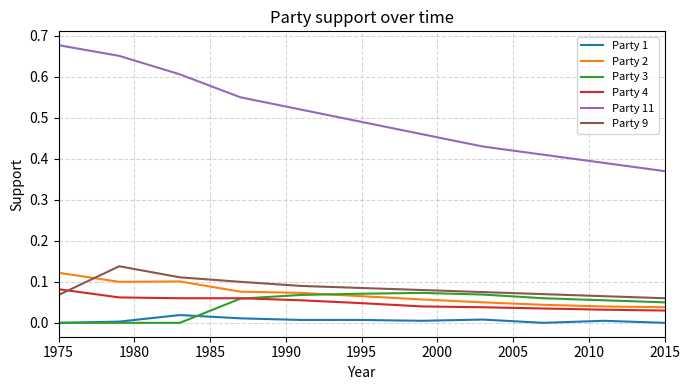

Which series has the widest spread of values?

Party 11